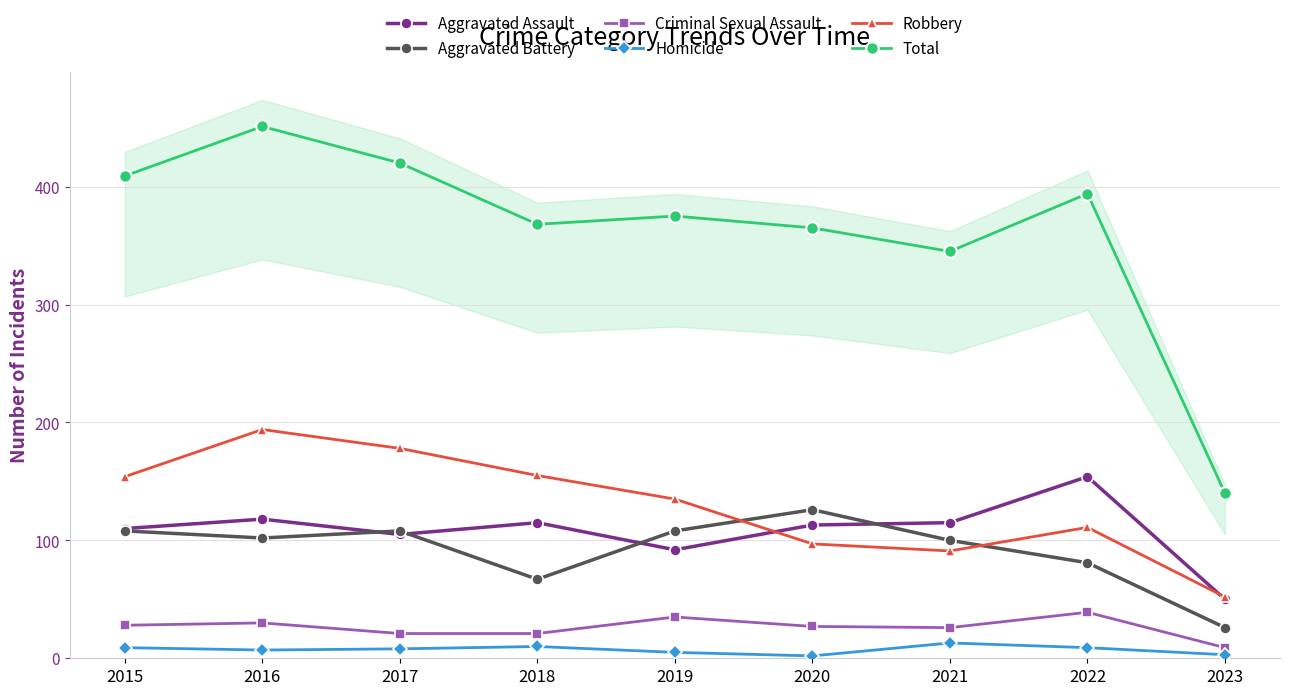

List the labels in order of Aggravated Assault value, largest first.

2022, 2016, 2018, 2021, 2020, 2015, 2017, 2019, 2023